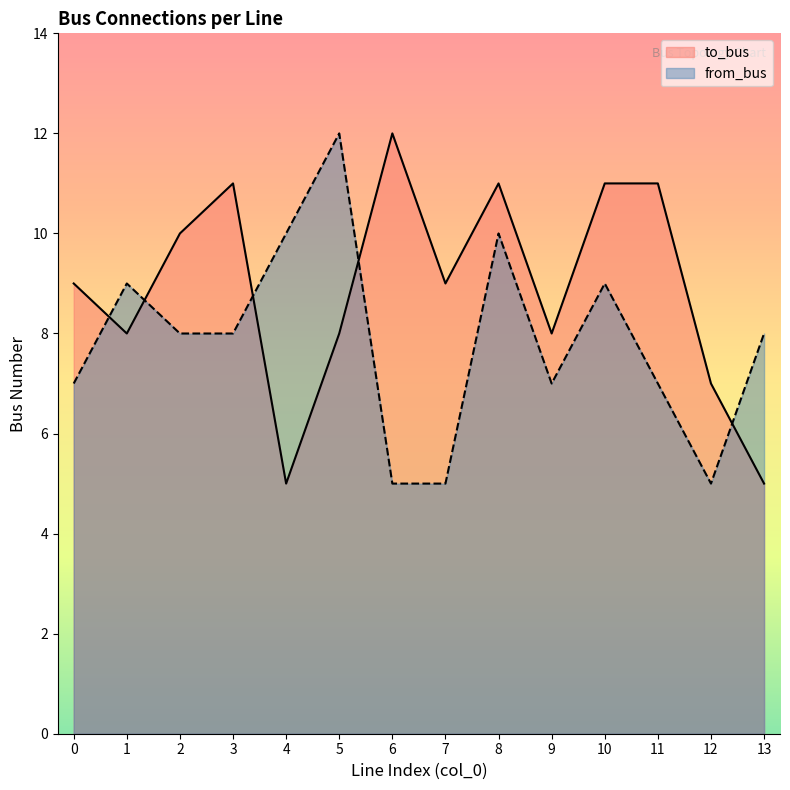

Is the value of from_bus at 12 greater than the value of to_bus at 2?

No